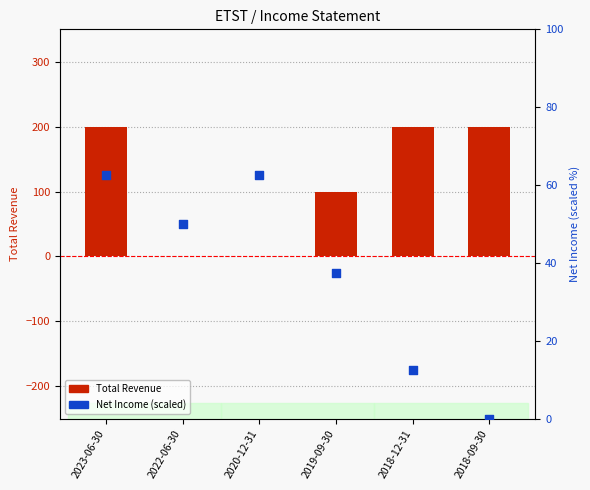

Which series has the largest Y range (max minus min)?

Total Revenue